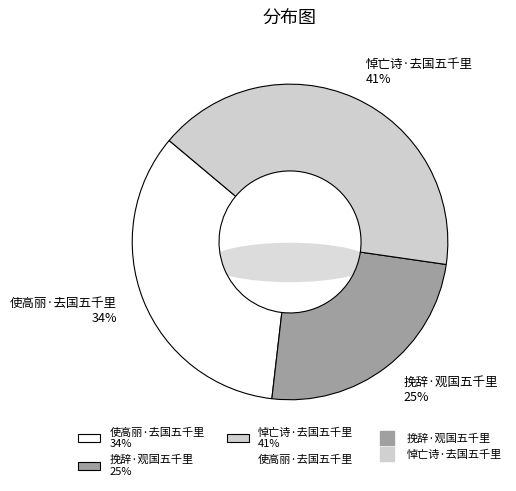

Do 挽辞·观国五千里 and 使高丽·去国五千里 together represent more than half of the pie?

Yes